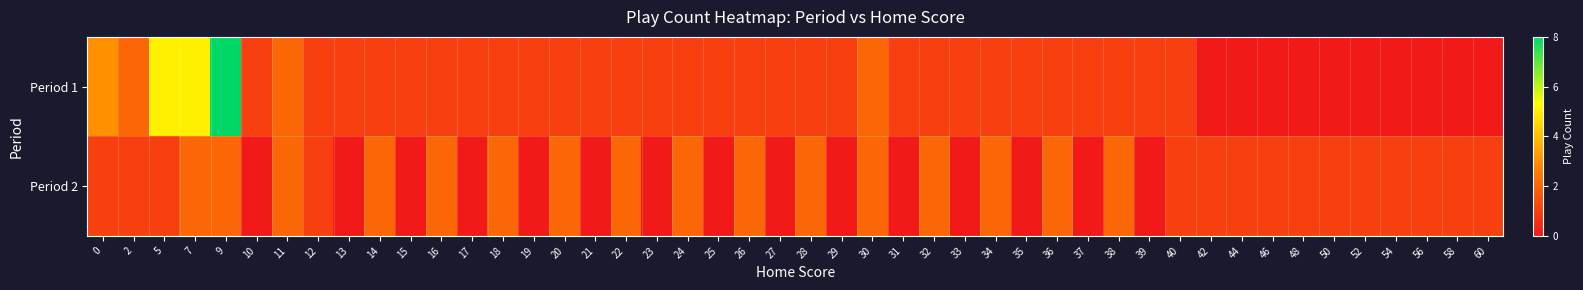

How many distinct data groups are displayed?

2